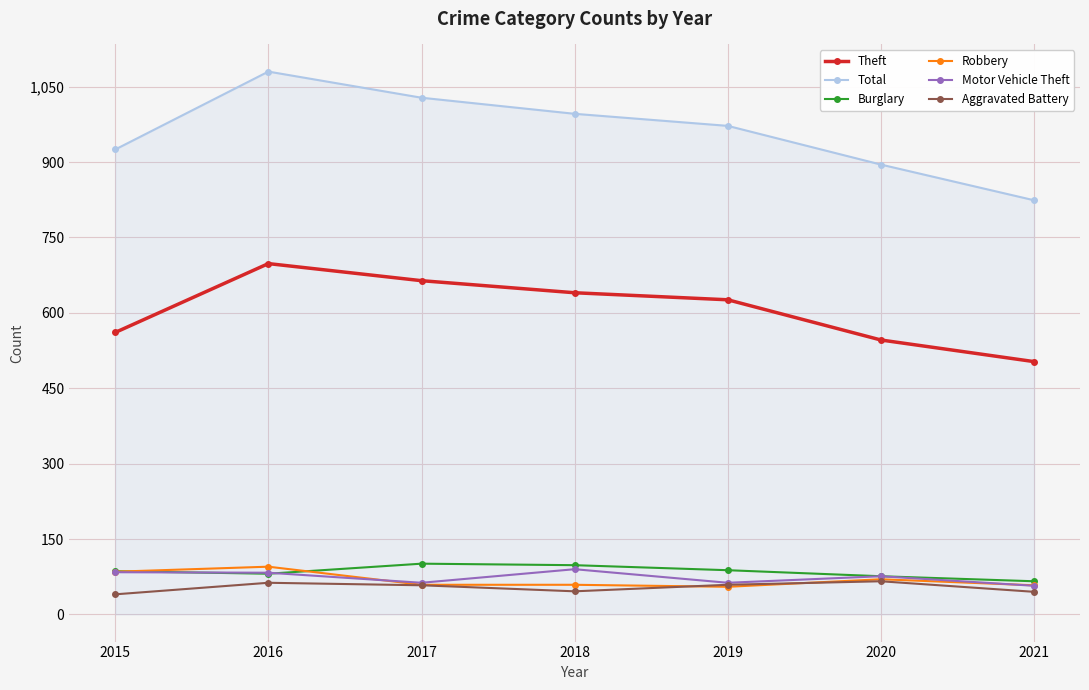

Is the value of Theft at 2018 greater than the value of Motor Vehicle Theft at 2020?

Yes